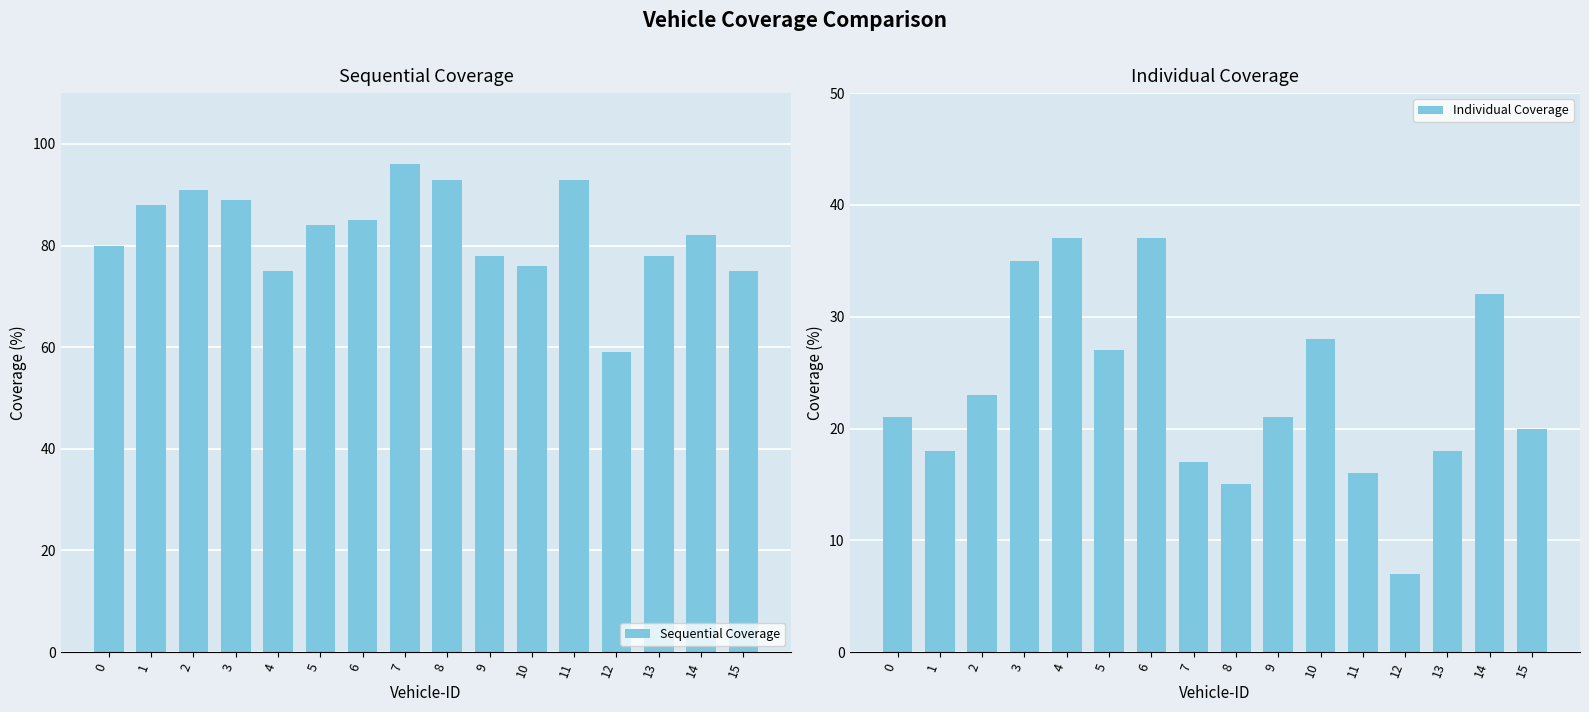

True or false: Individual Coverage has a value of 37 at 4.

True